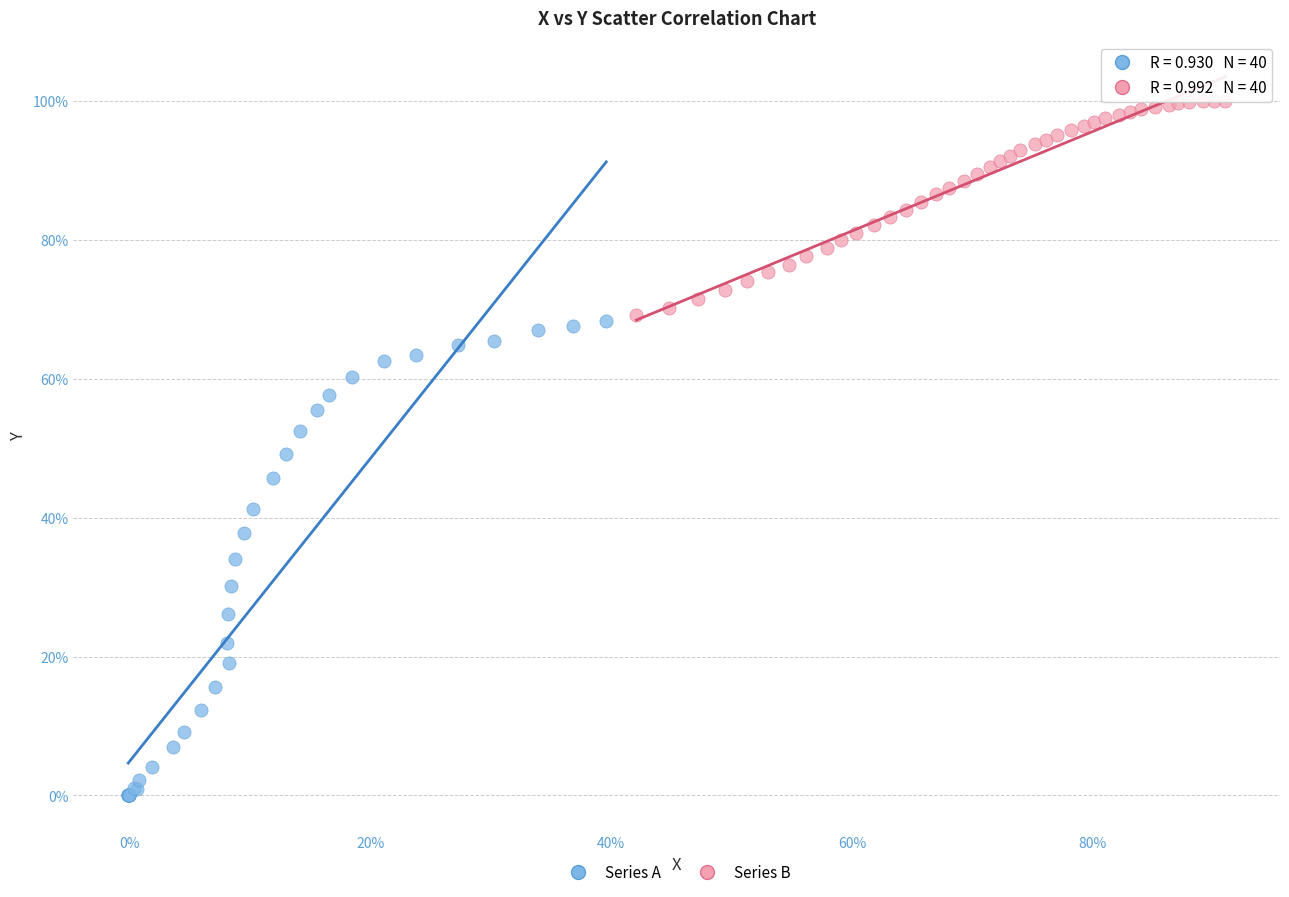

Which series contains the lowest Y value?

Series A